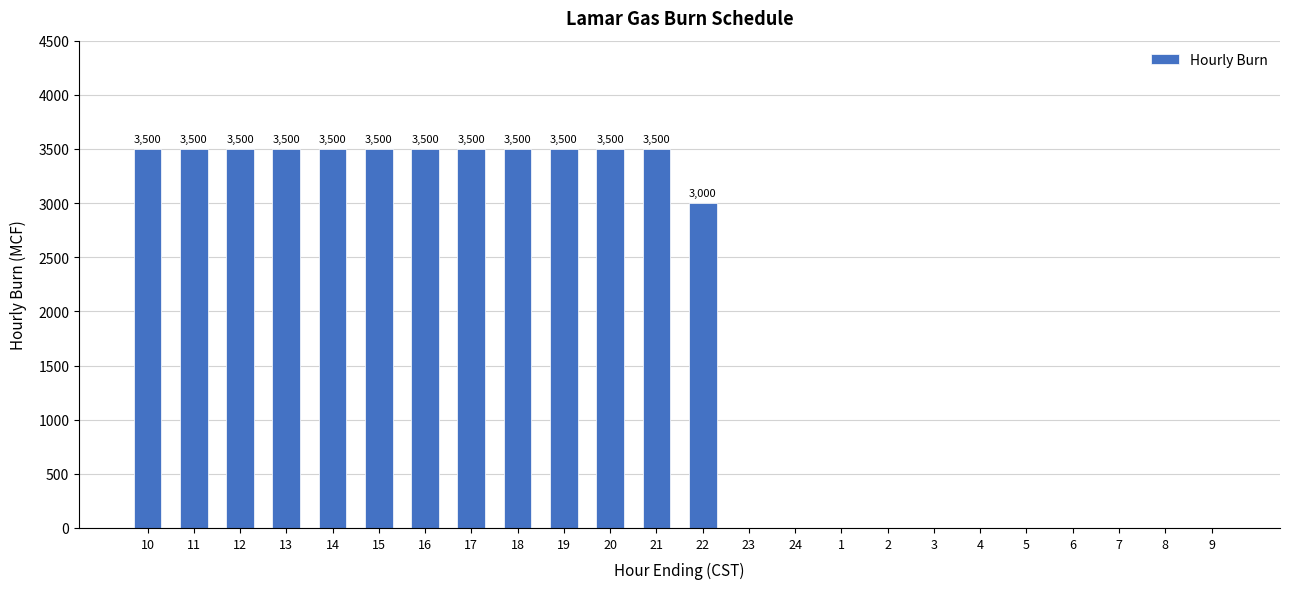

What is the maximum value shown in the chart?

3500